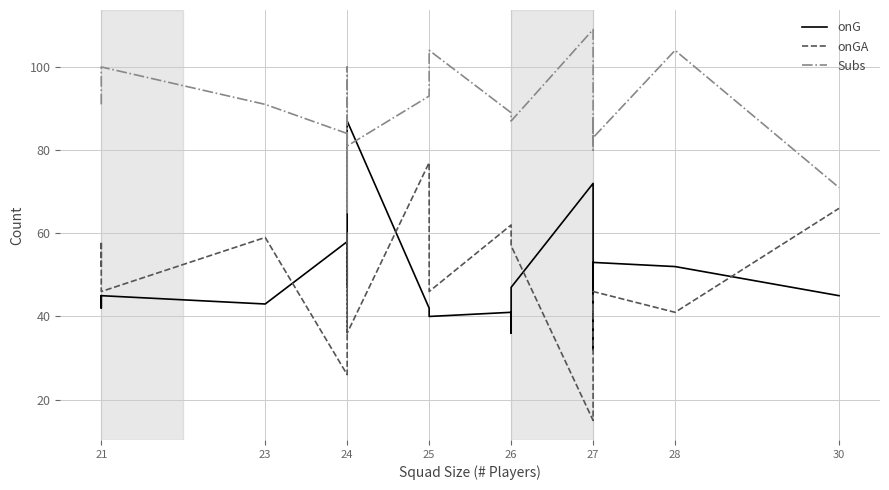

Which series has the largest total across all categories?

Subs